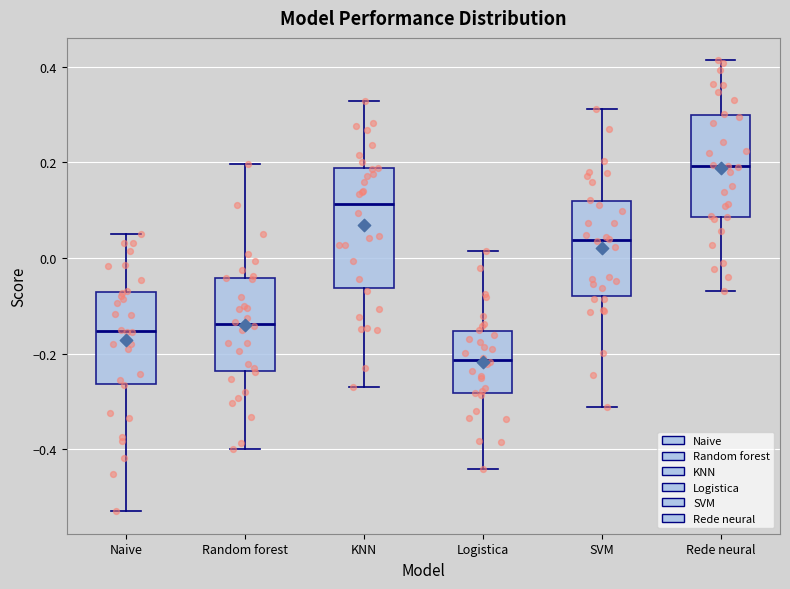

Reading left to right, transcribe this box plot: for each box, give where its median line is, the range the box spans, and where its two whiskers end, as read against the y-axis. The values are not printed on the chart, so give them approximately, as read against the axis.

Naive: median -0.16, box -0.26 to -0.08, whiskers -0.52 to 0.06
Random forest: median -0.14, box -0.24 to -0.04, whiskers -0.40 to 0.20
KNN: median 0.12, box -0.06 to 0.18, whiskers -0.26 to 0.32
Logistica: median -0.22, box -0.28 to -0.16, whiskers -0.44 to 0.02
SVM: median 0.04, box -0.08 to 0.12, whiskers -0.32 to 0.32
Rede neural: median 0.20, box 0.08 to 0.30, whiskers -0.06 to 0.42